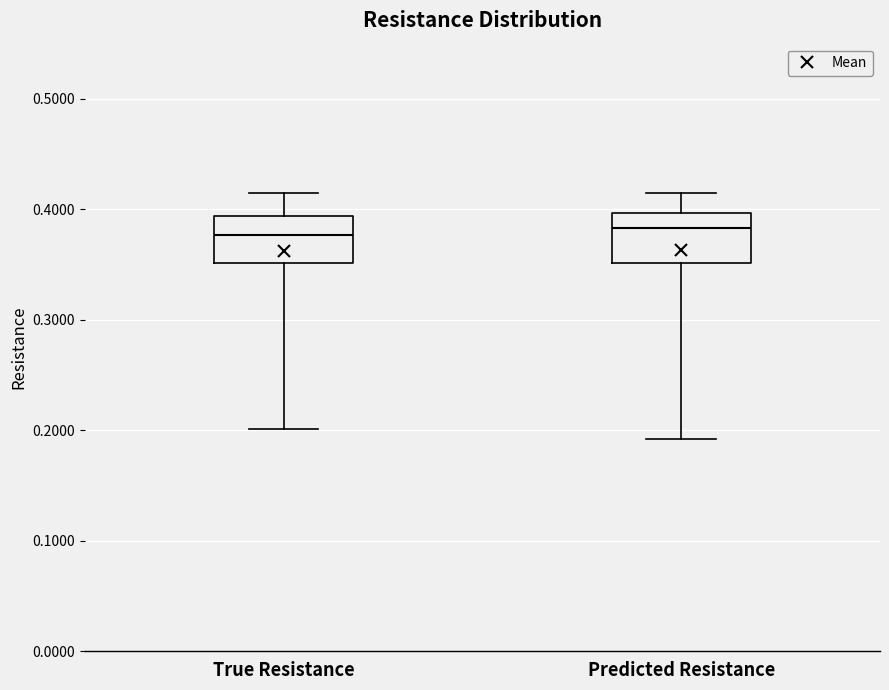

Reading left to right, transcribe this box plot: for each box, give where its median line is, the range the box spans, and where its two whiskers end, as read against the y-axis. The values are not printed on the chart, so give them approximately, as read against the axis.

True Resistance: median 0.38, box 0.35 to 0.39, whiskers 0.20 to 0.41
Predicted Resistance: median 0.38, box 0.35 to 0.40, whiskers 0.19 to 0.41